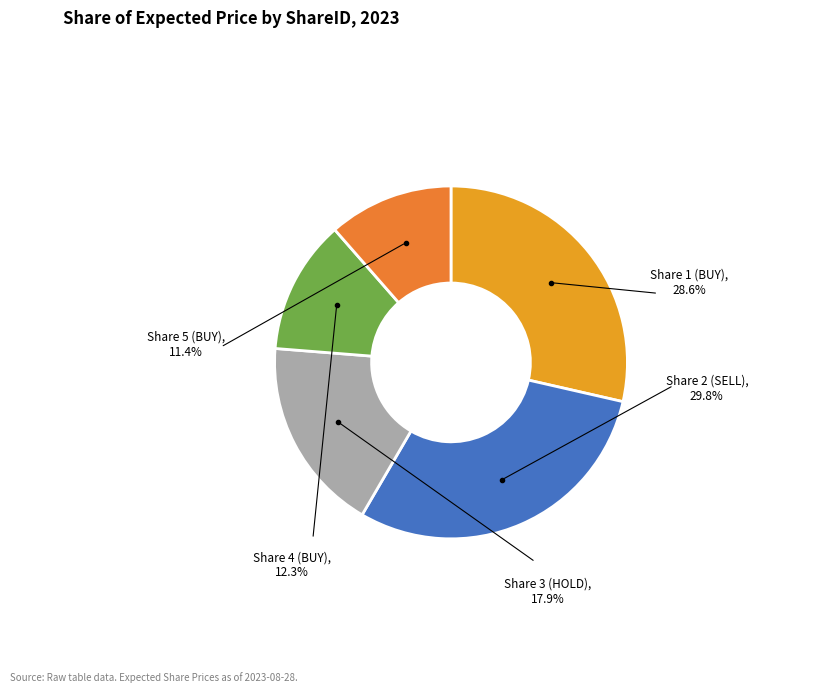

How many slices are in this pie chart?

5